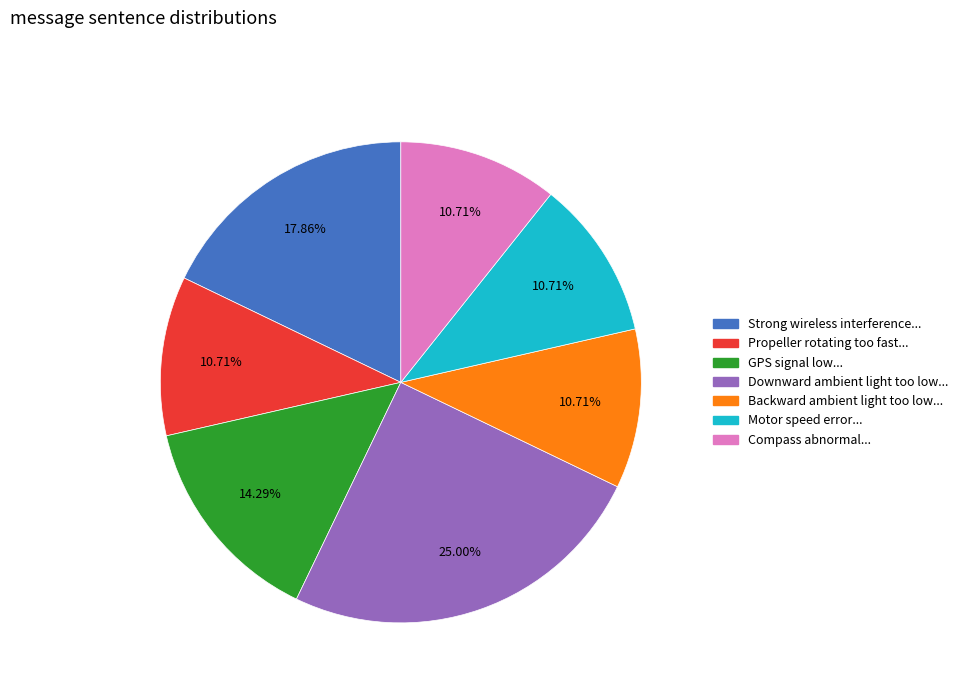

Does any single category account for the majority?

No